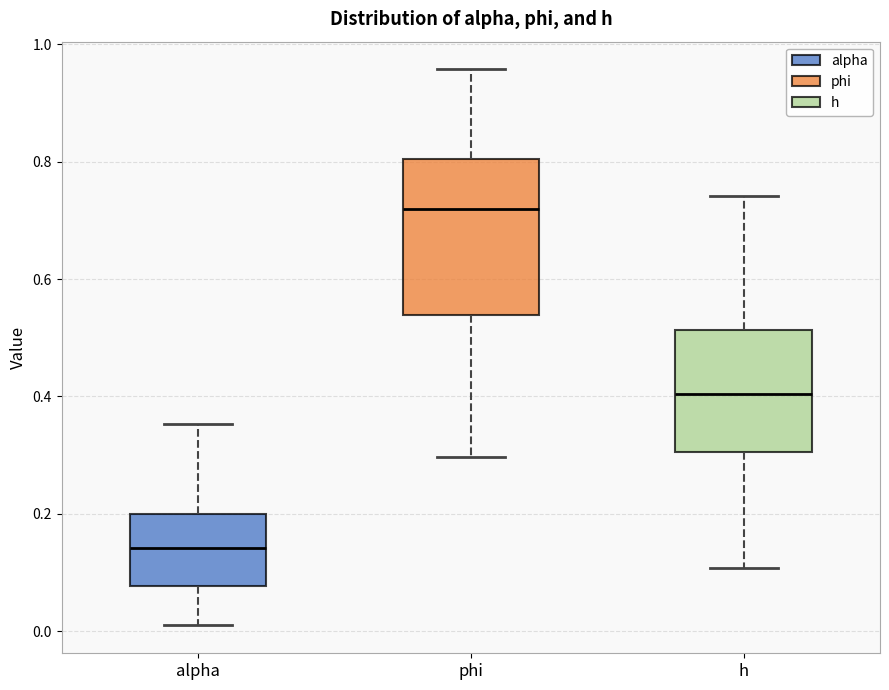

Which box's median line is the lowest?

alpha